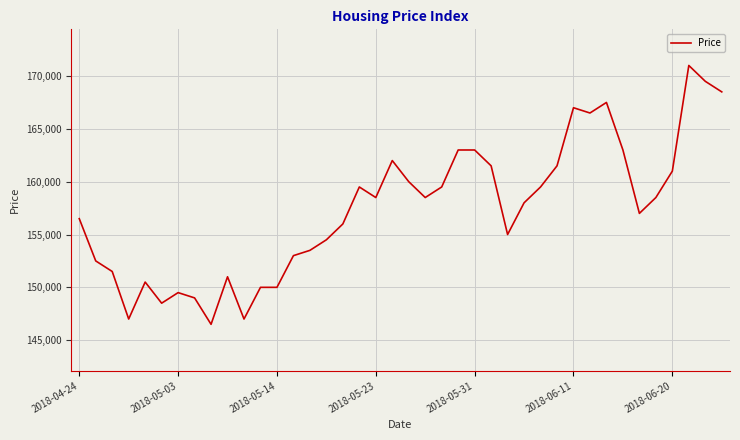

What is the smallest value displayed?

146500